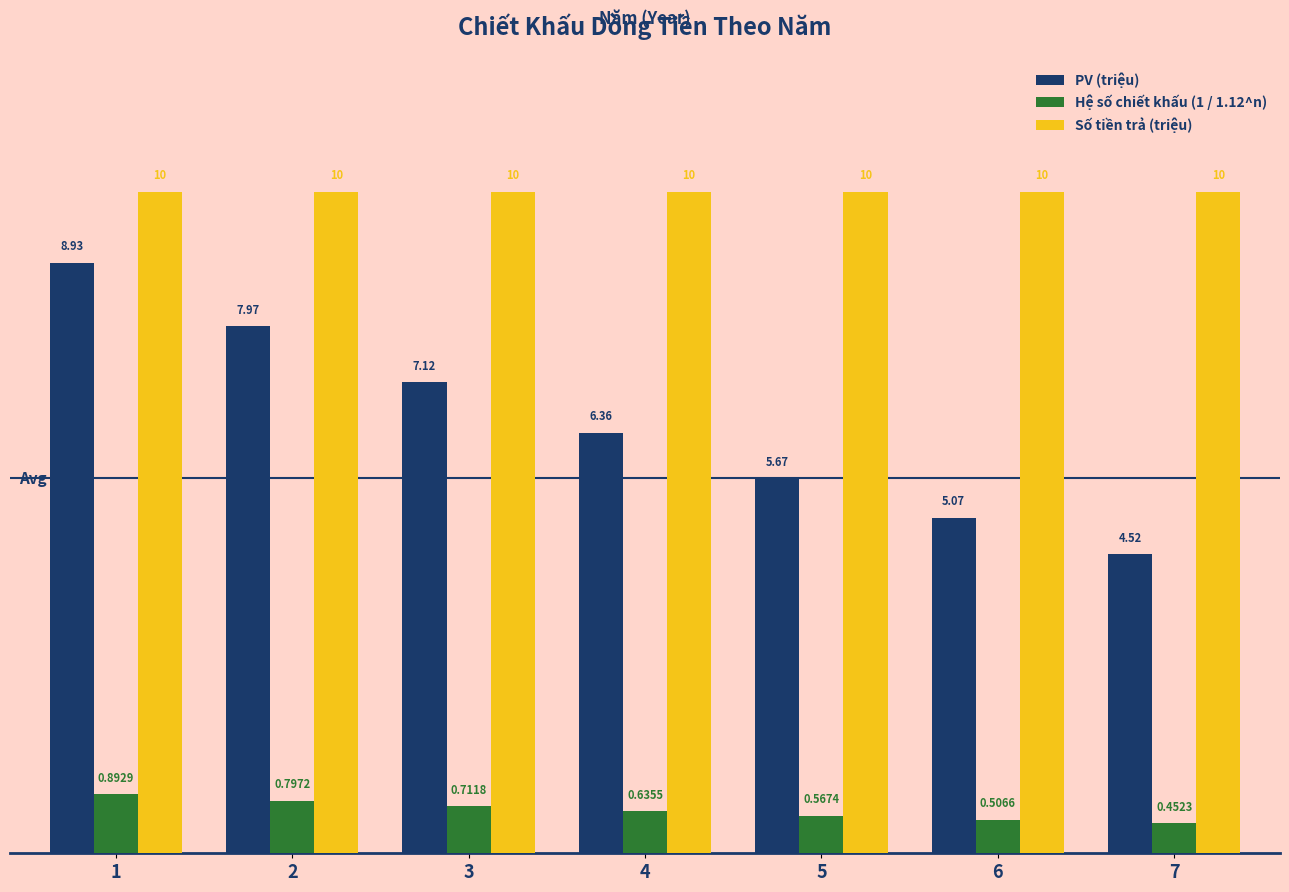

What is the sum of the PV (triệu) values at 7 and 5?

10.2